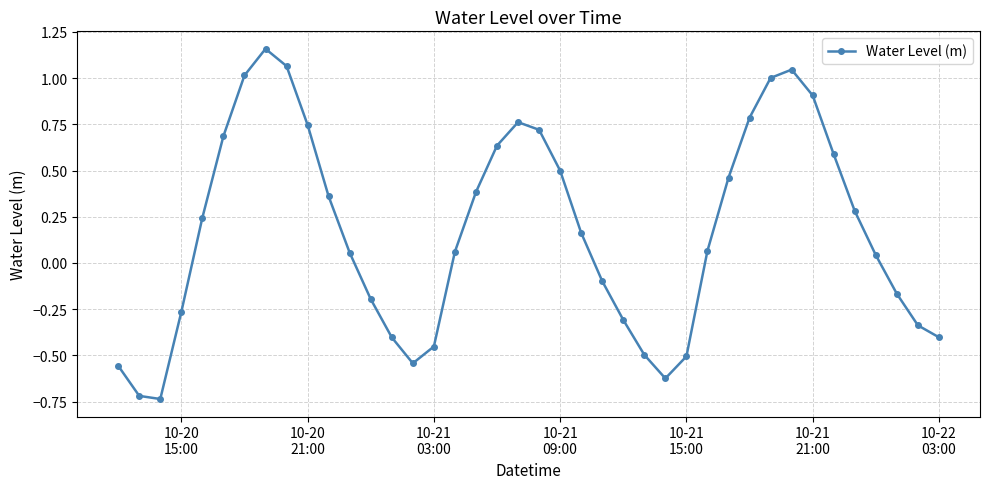

How many points are higher than both their immediate neighbors (excluding endpoints)?

3